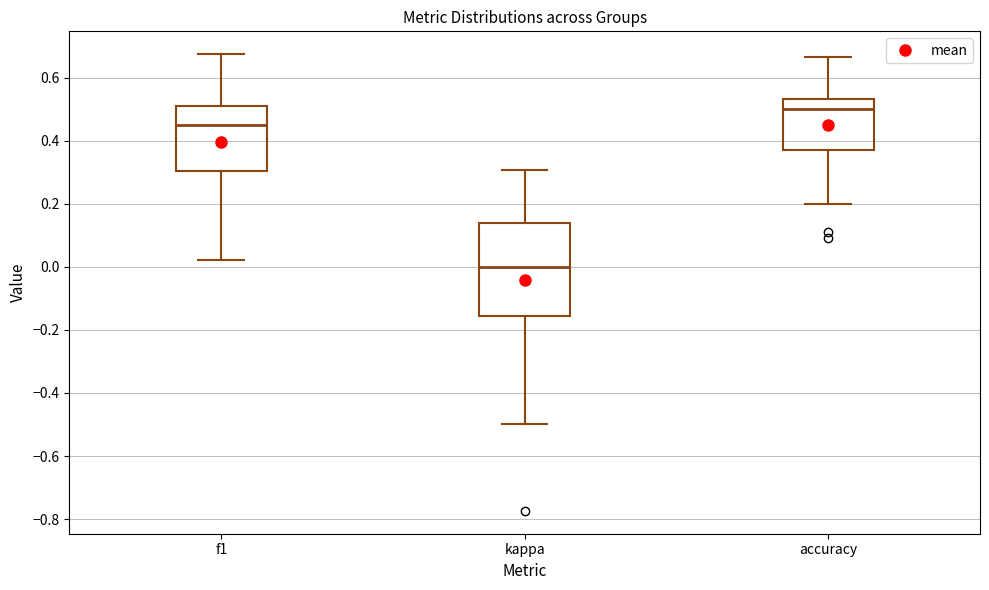

Which box is the tallest, from its lower edge to its upper edge?

kappa